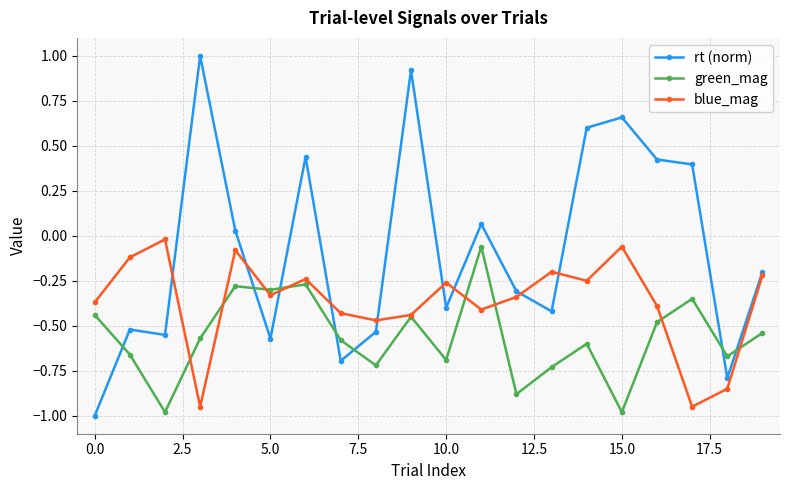

What is the maximum value shown in the chart?

1.0